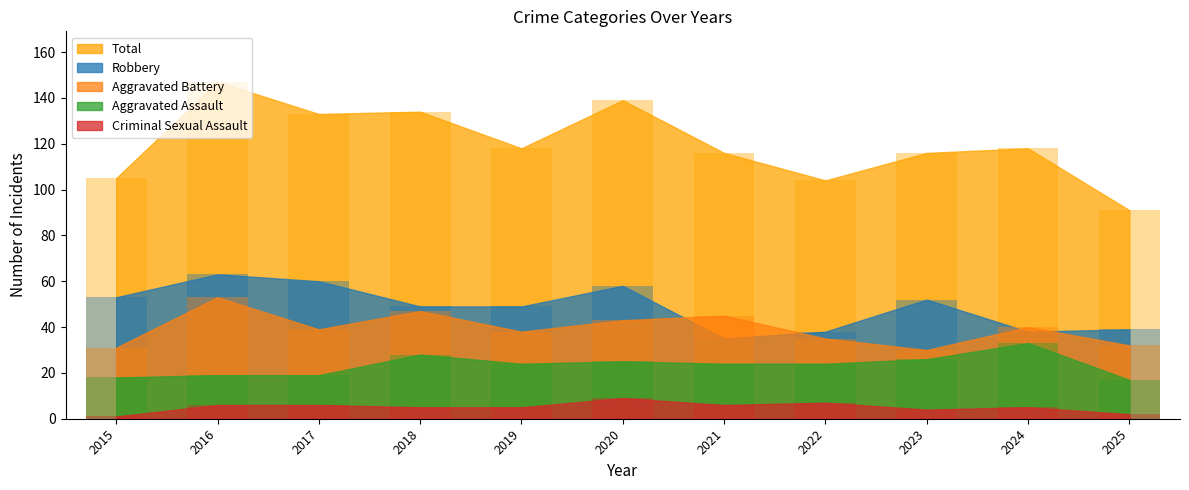

What is the value of the Total bar at the 11th from the left?

91